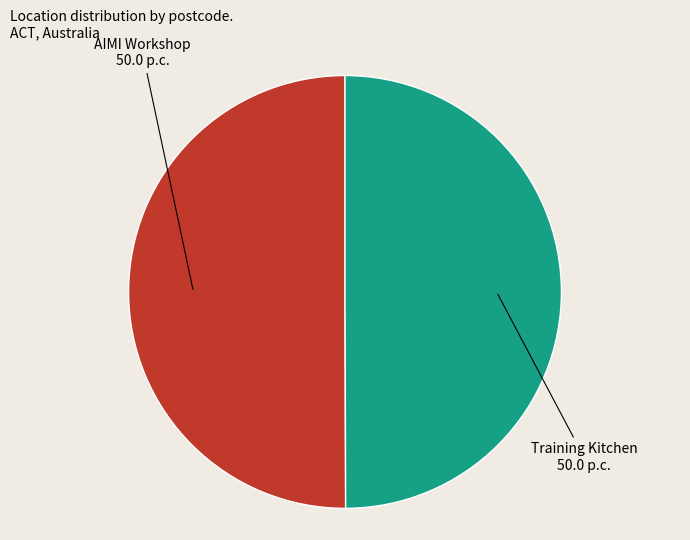

Count the number of slices in the pie.

2